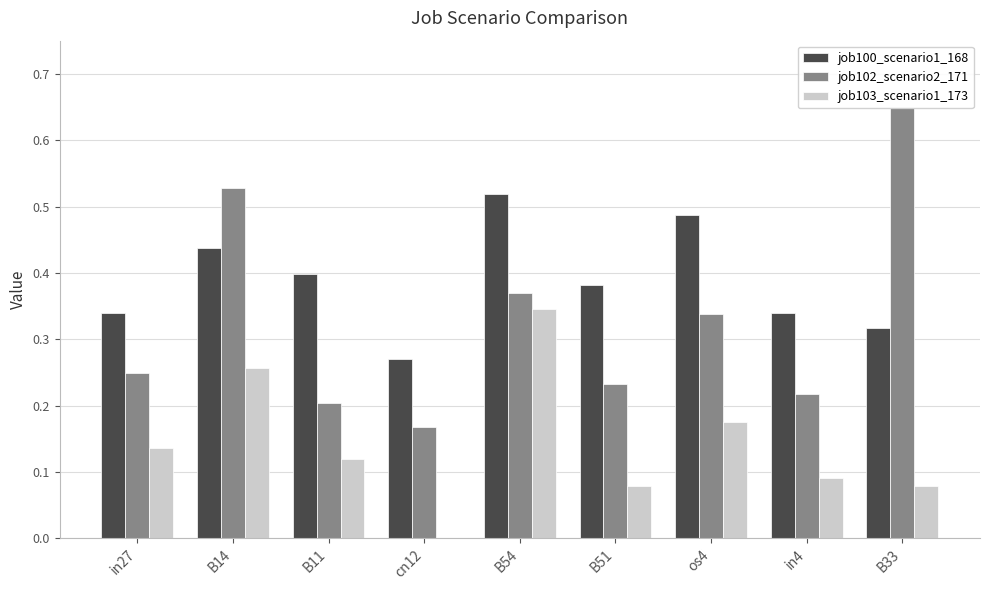

What is the label of the 4th bar from the right?

B51